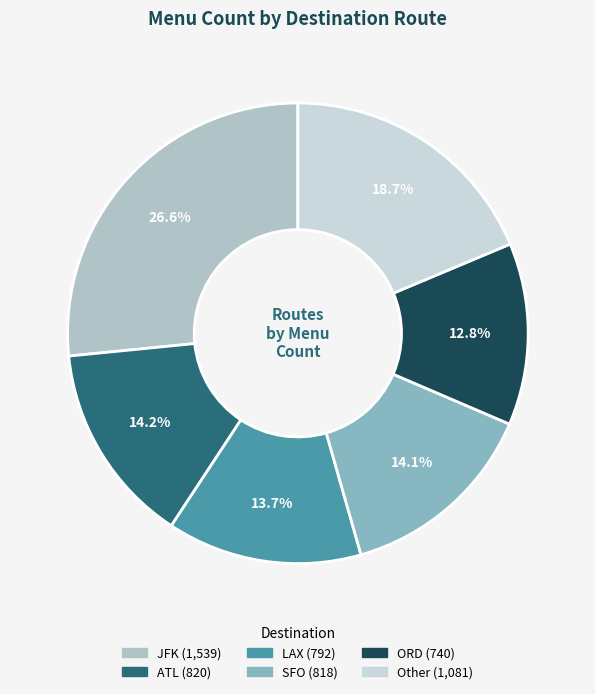

How many segments does this pie chart have?

6